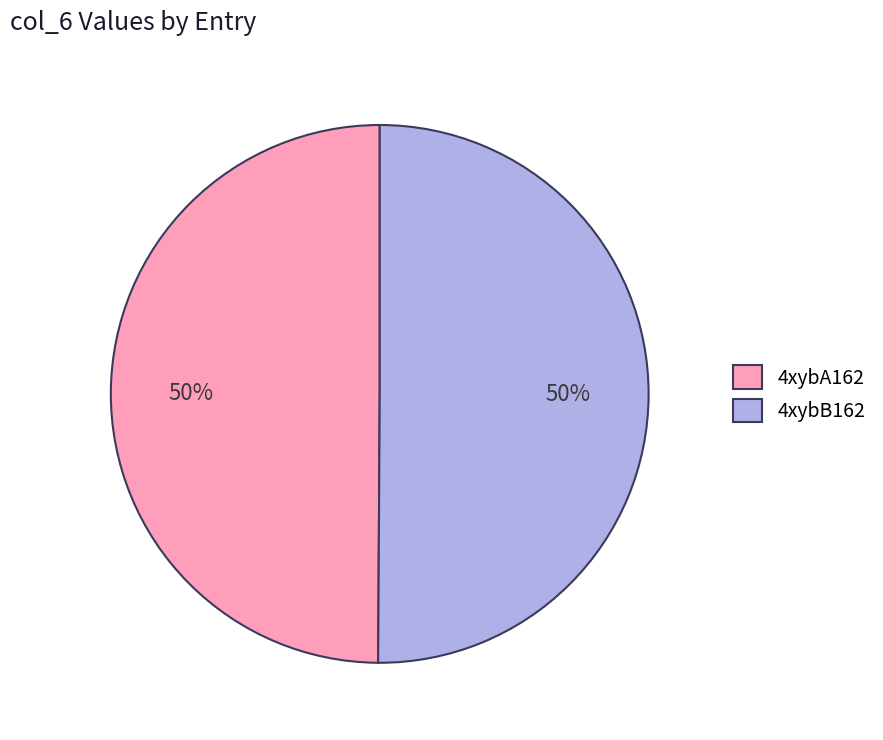

The 4xybA162 slice represents 41% of the pie. True or false?

False